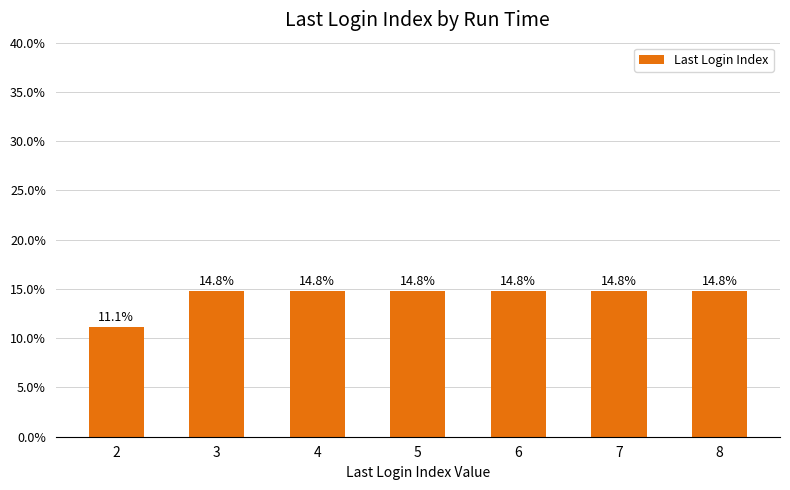

True or false: the data shows 14.8 at 8.

True